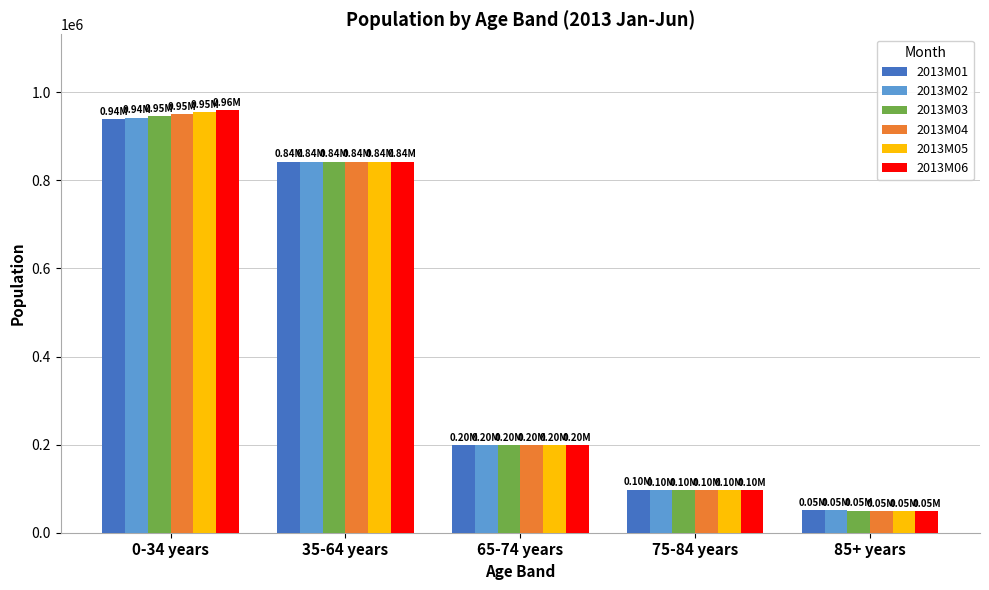

What is the value of the 2013M04 bar at the 4th from the left?

96996